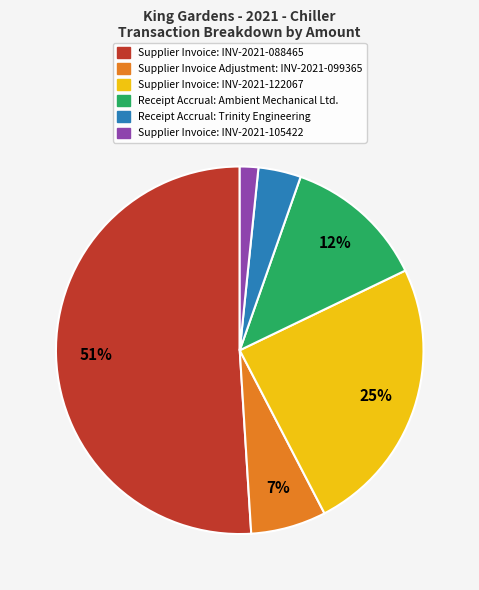

How many slices are in this pie chart?

6